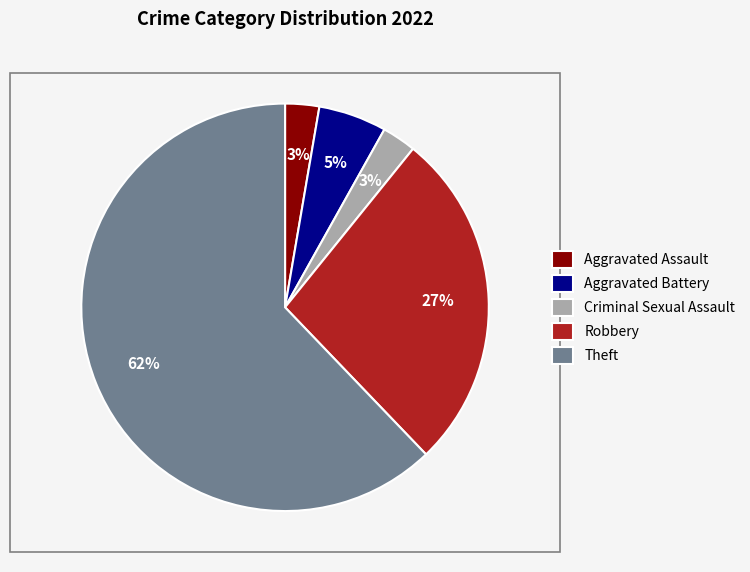

Is the sum of Aggravated Assault and Robbery greater than half?

No